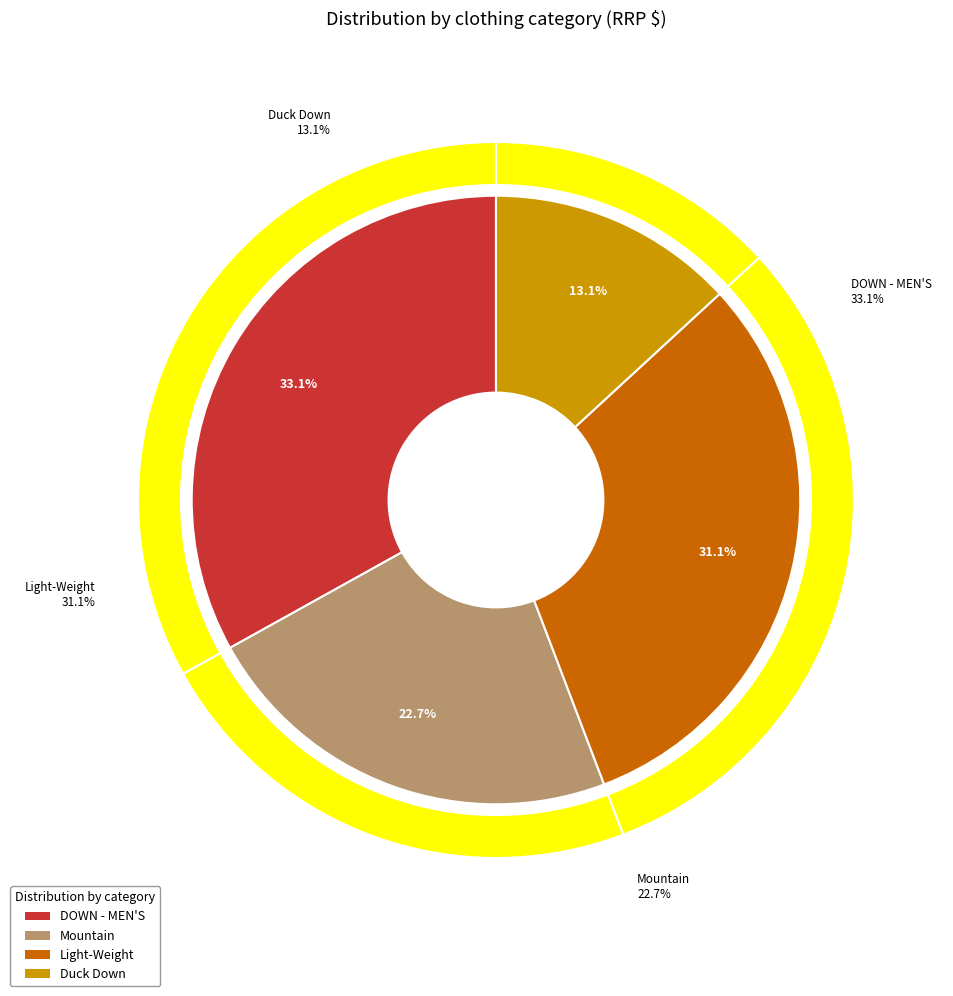

To the nearest percent, what percentage of the pie is Mountain?

23%